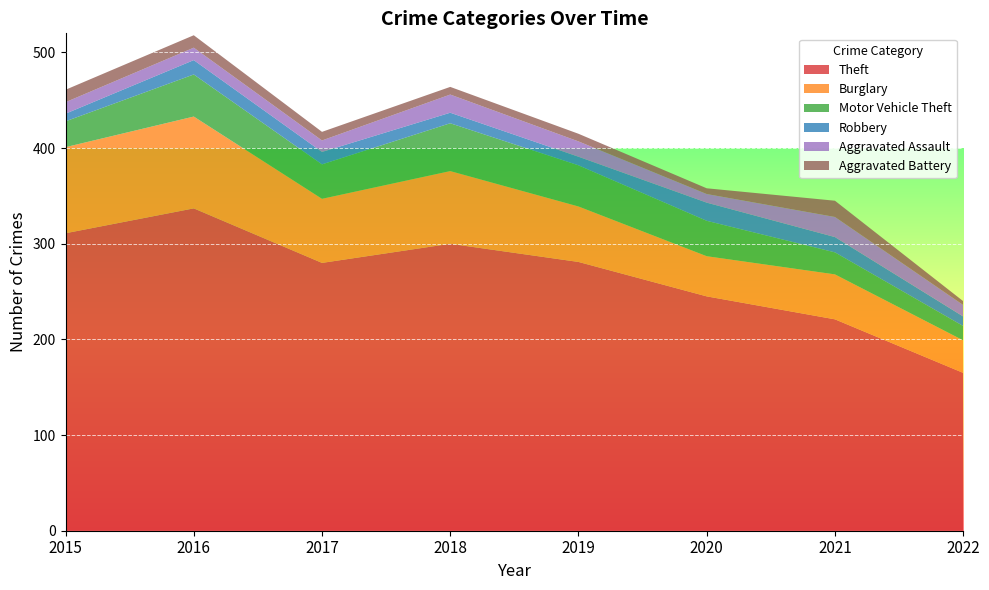

Reading right to left, extract all data points from this chart.

Theft: 165	221	245	281	300	280	337	311
Burglary: 34	47	42	58	76	67	96	90
Motor Vehicle Theft: 15	23	37	43	50	36	44	27
Robbery: 10	16	19	9	11	13	15	8
Aggravated Assault: 12	21	9	16	19	12	13	12
Aggravated Battery: 4	17	6	8	8	9	13	13